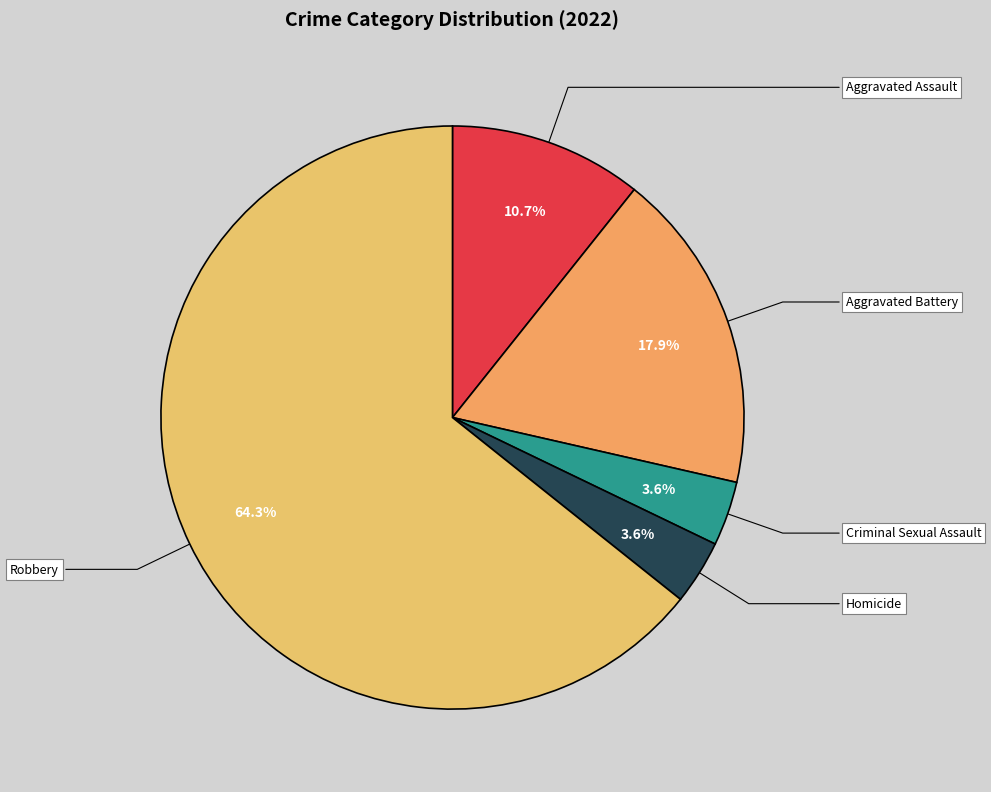

What percentage is the Criminal Sexual Assault slice, to the nearest percent?

4%